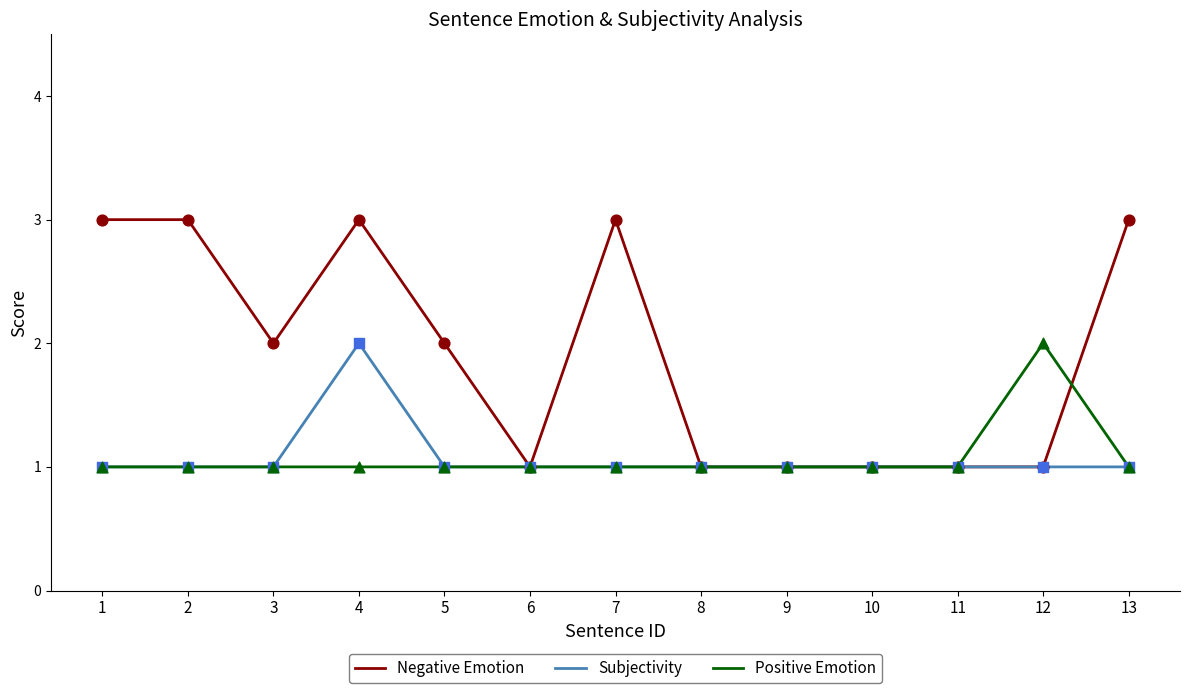

Which series has the largest total across all categories?

Negative Emotion